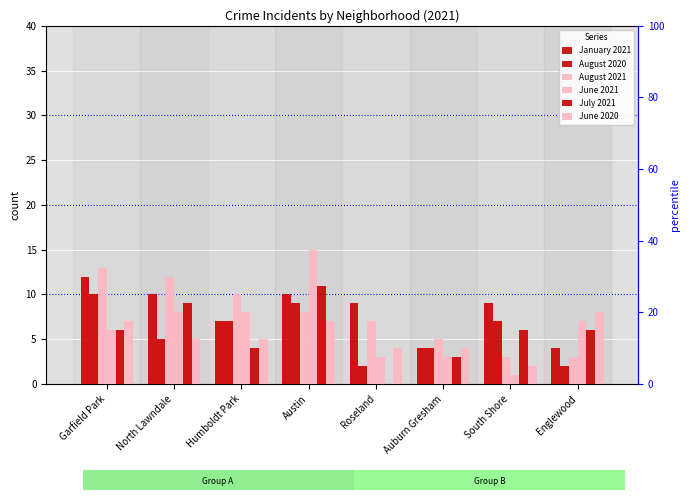

Reading left to right, transcribe all the data shown in this chart.

January 2021: Garfield Park=12	North Lawndale=10	Humboldt Park=7	Austin=10	Roseland=9	Auburn Gresham=4	South Shore=9	Englewood=4
August 2020: Garfield Park=10	North Lawndale=5	Humboldt Park=7	Austin=9	Roseland=2	Auburn Gresham=4	South Shore=7	Englewood=2
August 2021: Garfield Park=13	North Lawndale=12	Humboldt Park=10	Austin=8	Roseland=7	Auburn Gresham=5	South Shore=3	Englewood=3
June 2021: Garfield Park=6	North Lawndale=8	Humboldt Park=8	Austin=15	Roseland=3	Auburn Gresham=3	South Shore=1	Englewood=7
July 2021: Garfield Park=6	North Lawndale=9	Humboldt Park=4	Austin=11	Roseland=0	Auburn Gresham=3	South Shore=6	Englewood=6
June 2020: Garfield Park=7	North Lawndale=5	Humboldt Park=5	Austin=7	Roseland=4	Auburn Gresham=4	South Shore=2	Englewood=8